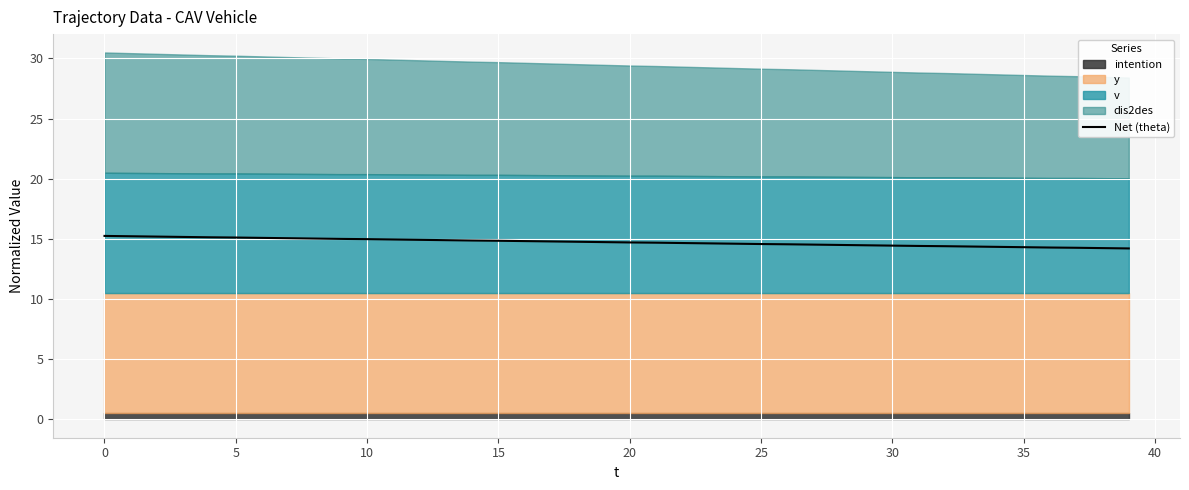

The value of Net (theta) at 10 is 15.0. True or false?

True